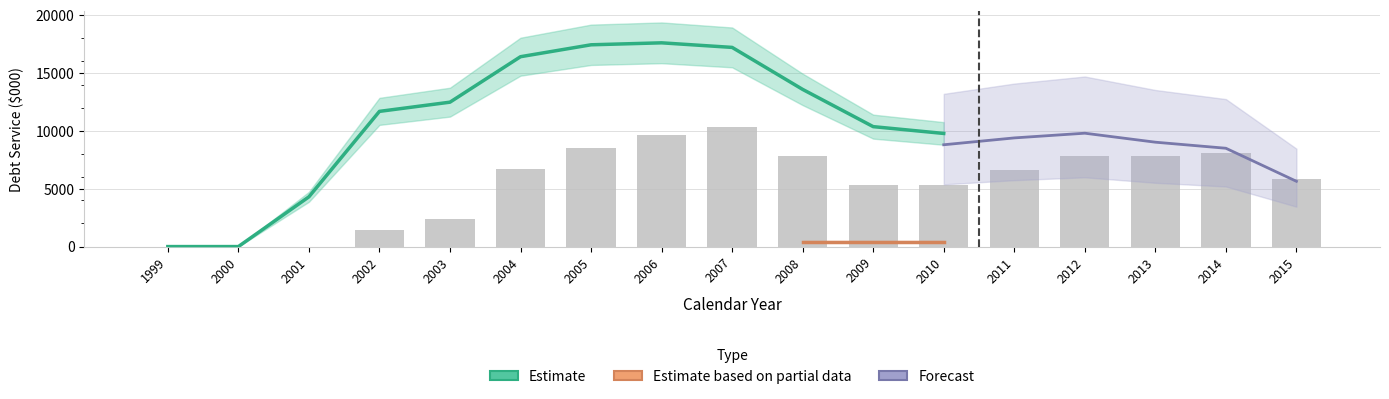

Does the chart contain stacked bars?

No